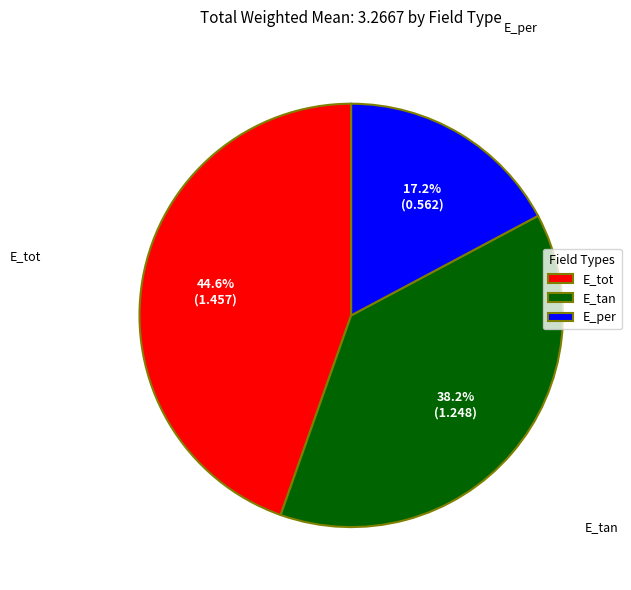

Is E_tot the majority of the pie?

No